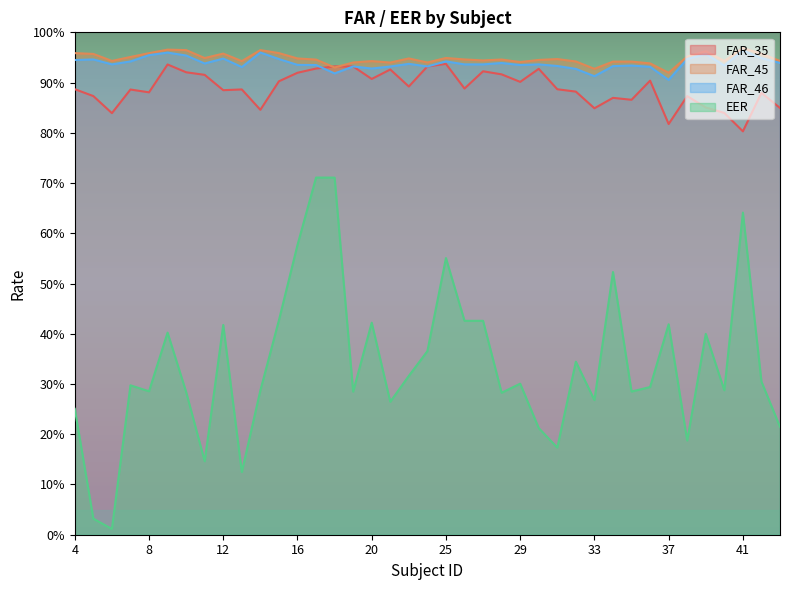

Rank the series at 21 from lowest to highest value.

EER, FAR_35, FAR_46, FAR_45